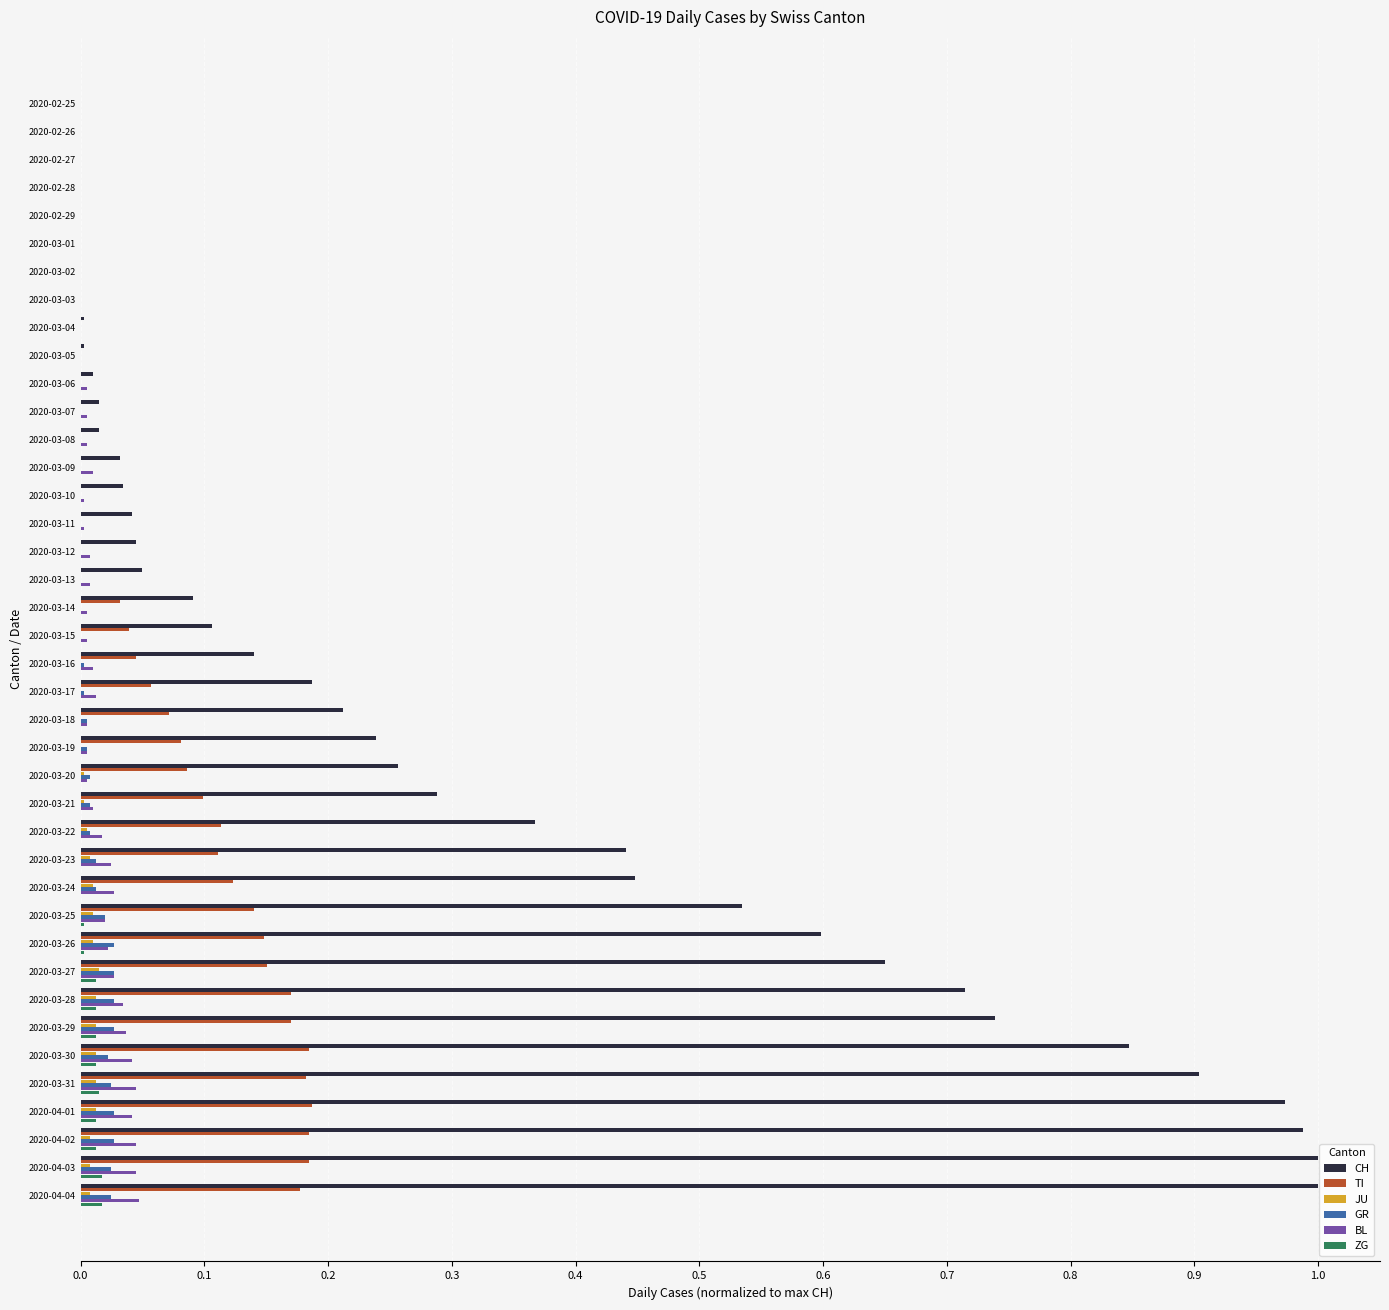

Is the value of BL at 2020-03-12 greater than the value of CH at 2020-03-11?

No